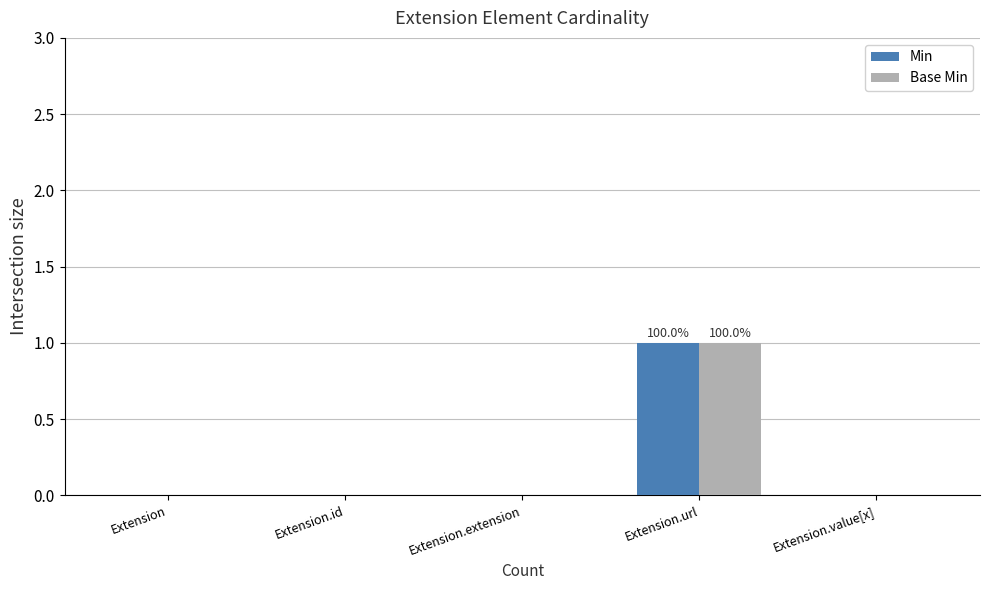

The value of Base Min at Extension.url is 0. True or false?

False